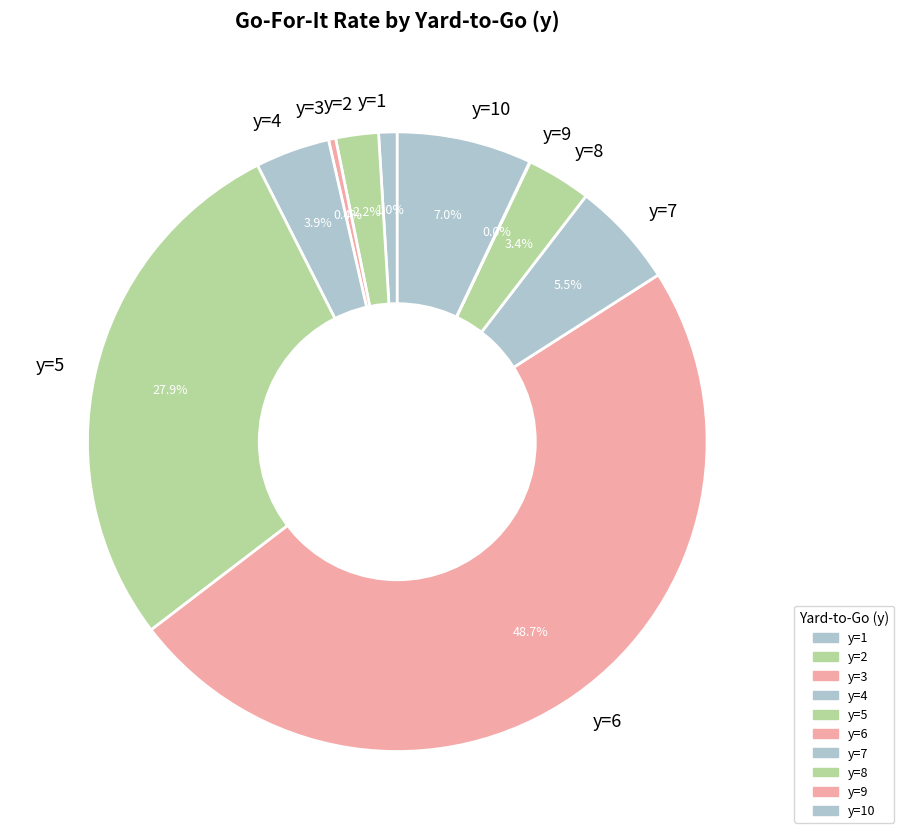

Between y=1 and y=8, which is larger?

y=8